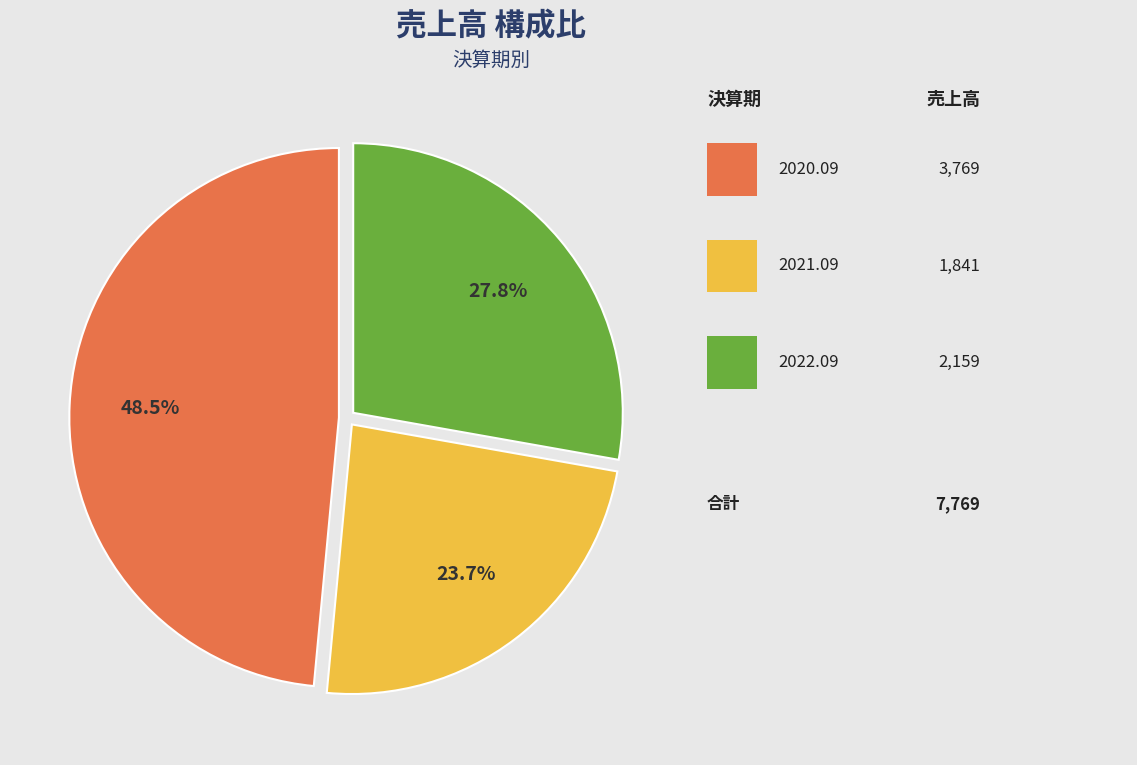

Is there a majority slice in this chart?

No